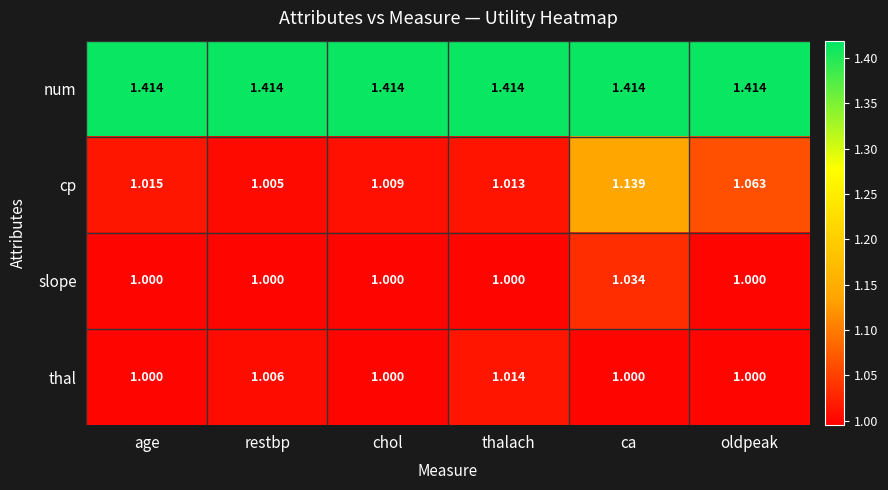

Rank the series at restbp from lowest to highest value.

slope, cp, thal, num